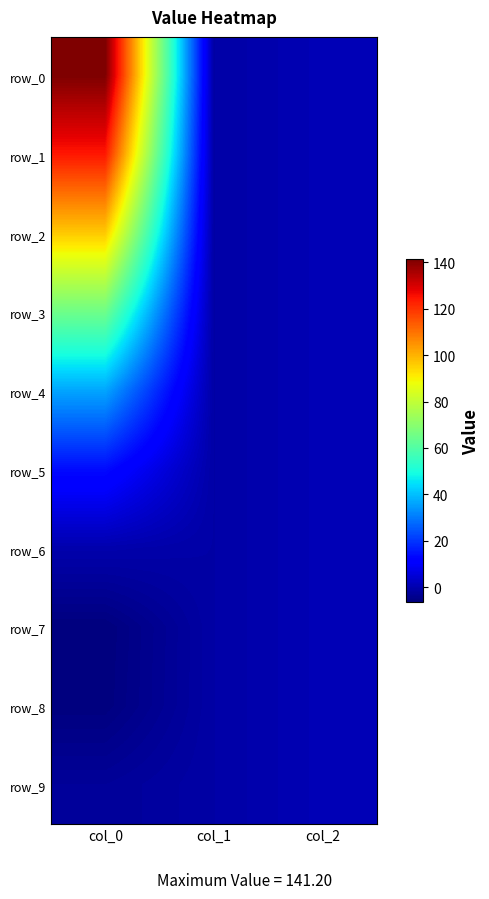

Reading right to left, list all the values displayed in this chart.

row_0: 1.0	-1.0	141.2
row_1: 1.0	-1.0	124.2
row_2: 1.0	-1.0	96.5
row_3: 1.0	-1.0	65.3
row_4: 1.0	-1.0	36.4
row_5: 1.0	-1.0	14.0
row_6: 1.0	-1.0	-0.1
row_7: 1.0	-1.0	-6.2
row_8: 1.0	-1.0	-6.0
row_9: 1.0	-1.0	-2.7